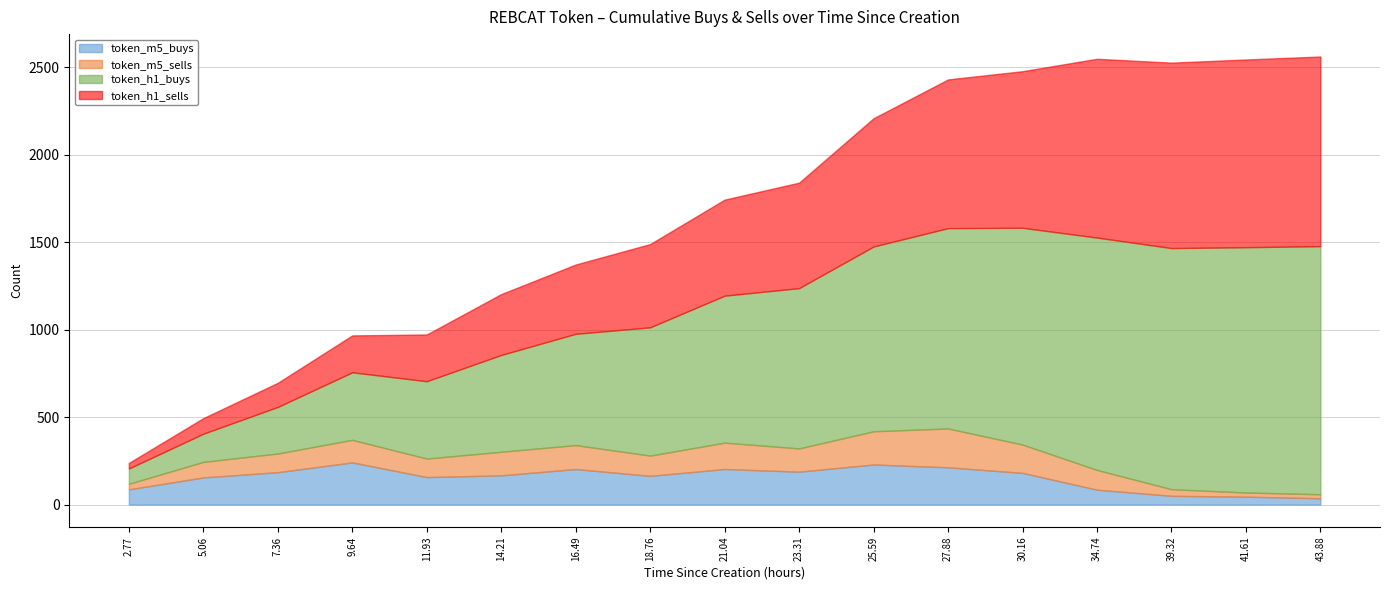

Rank the series at 43.88 from lowest to highest value.

token_m5_sells, token_m5_buys, token_h1_sells, token_h1_buys